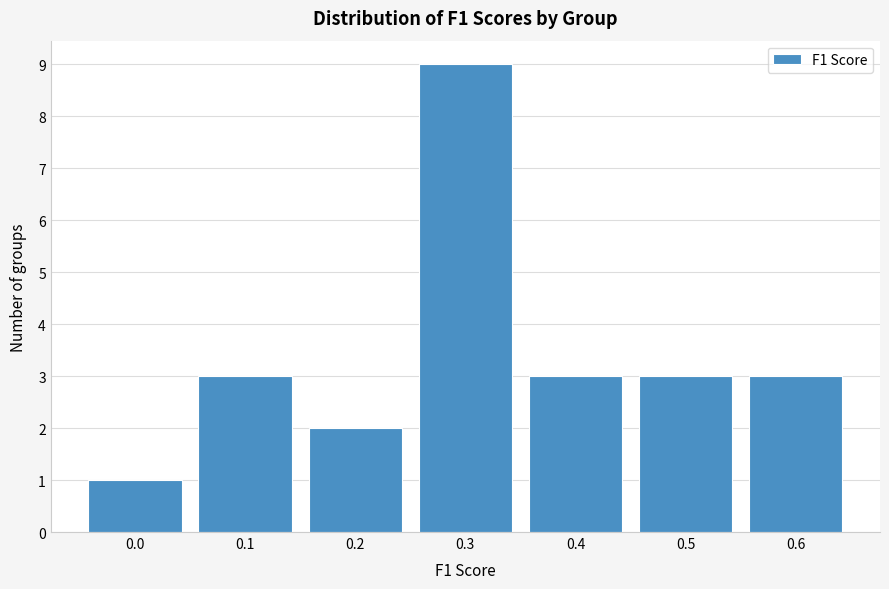

Reading left to right, list all the values displayed in this chart.

1	3	2	9	3	3	3